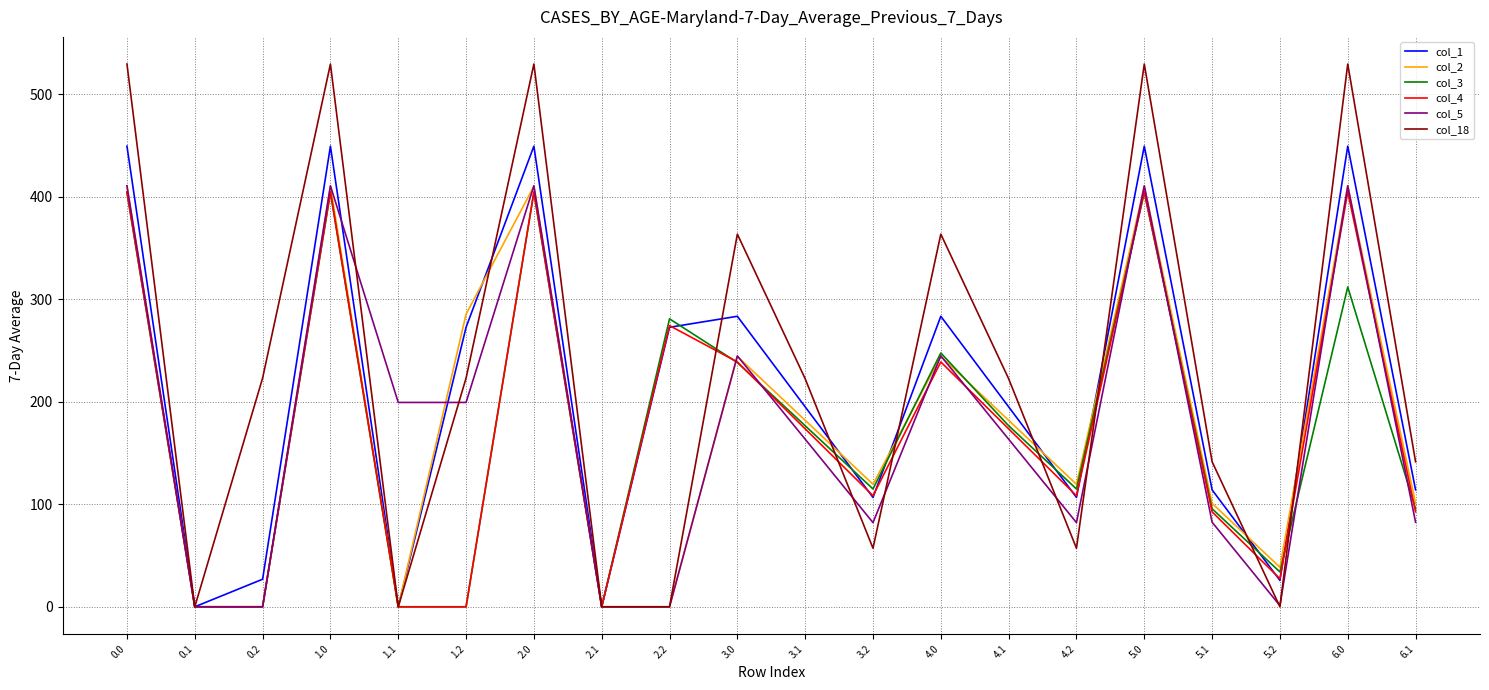

Is the value of col_5 at 1.0 greater than the value of col_1 at 5.0?

No